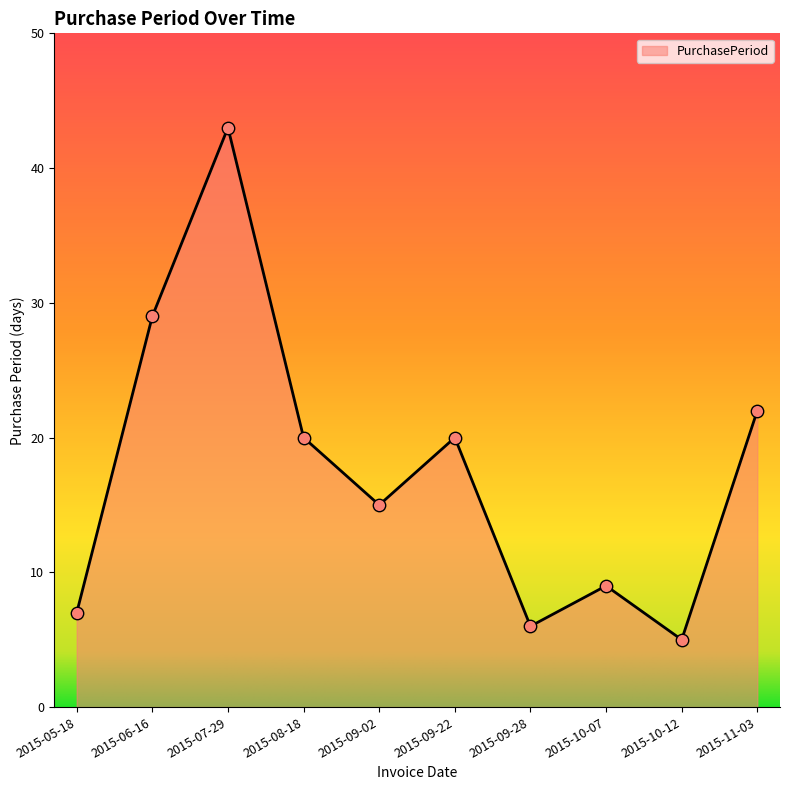

Between 2015-06-16 and 2015-09-22, which is larger?

2015-06-16